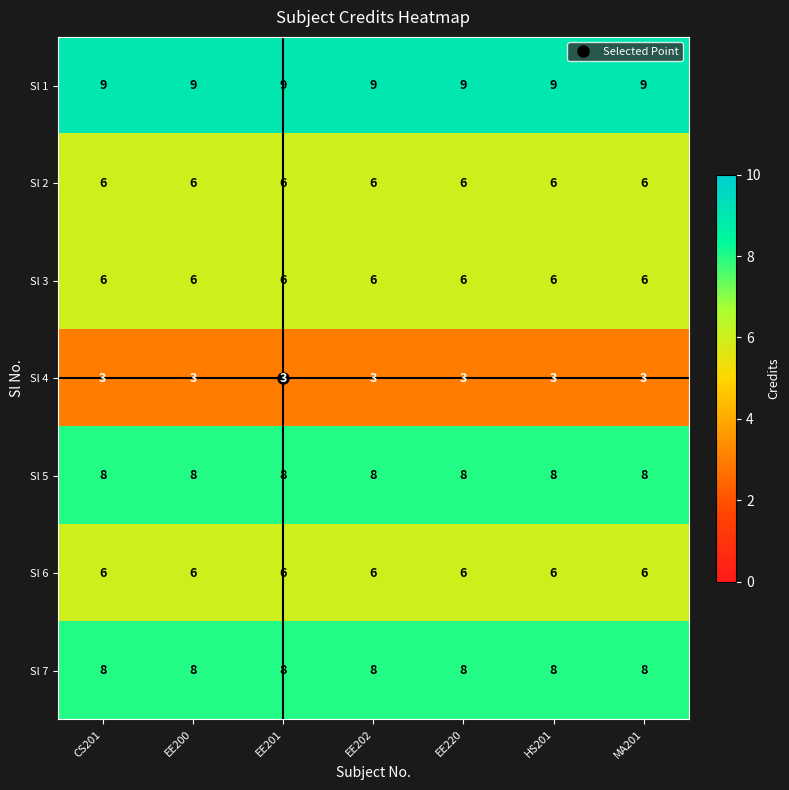

What is the greatest value displayed?

9